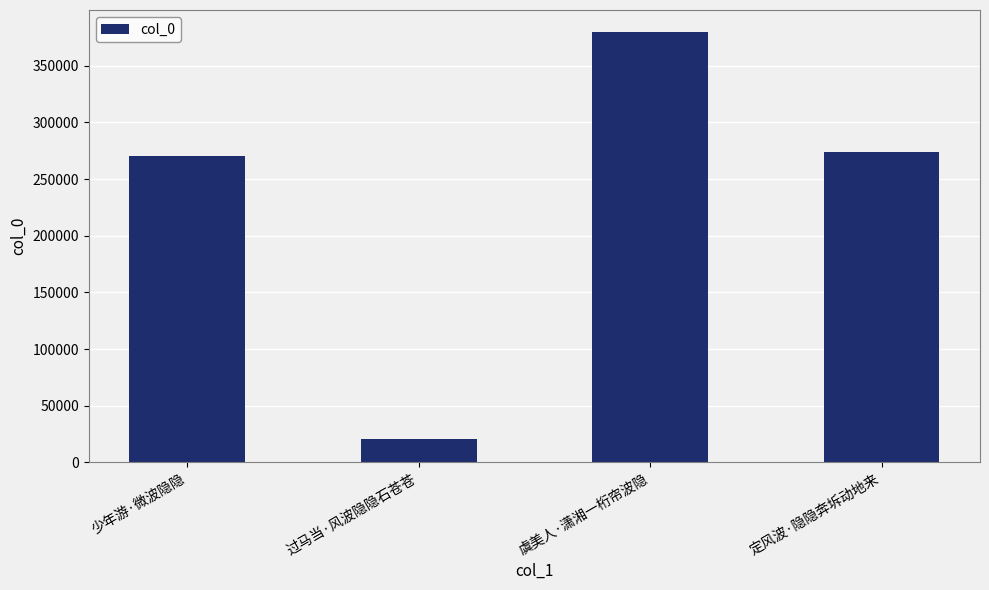

What is the sum of the values at 少年游·微波隐隐 and 定风波·隐隐奔坼动地来?

543902